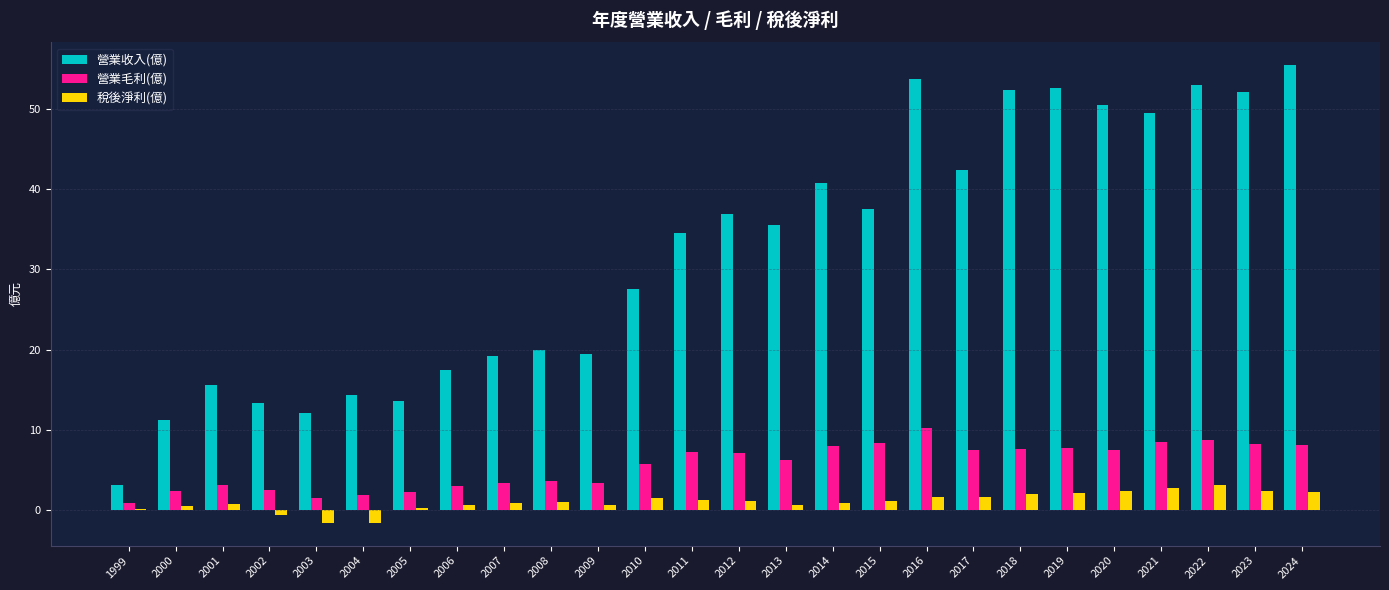

Rank the series by their maximum value, from highest to lowest.

營業收入(億), 營業毛利(億), 稅後淨利(億)